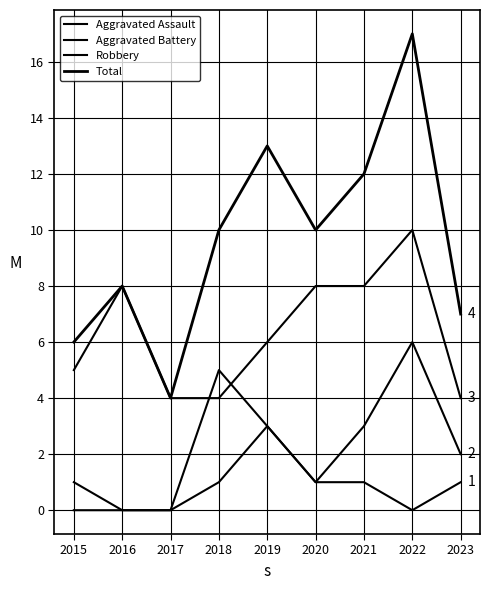

Does the chart have visible grid lines?

Yes